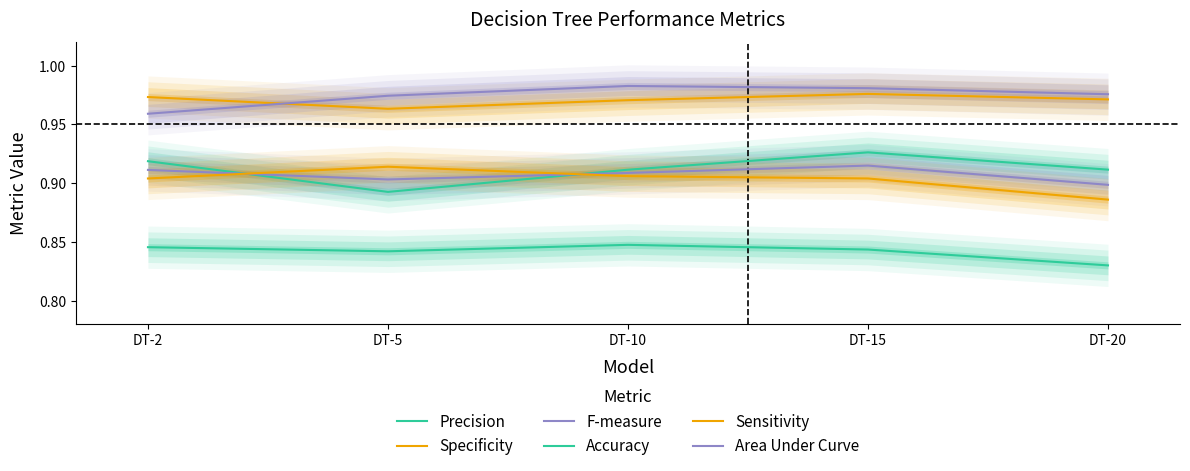

True or false: Accuracy and Specificity cross at least once.

False